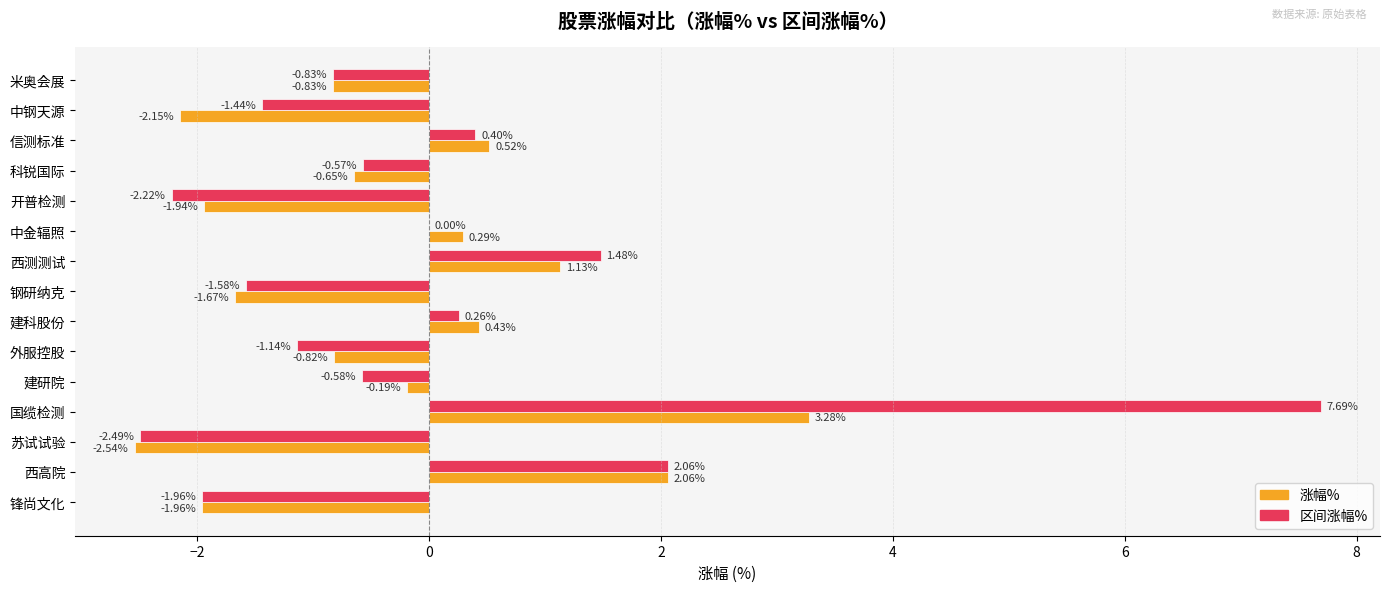

Which category has the highest value in the 区间涨幅% series?

国缆检测